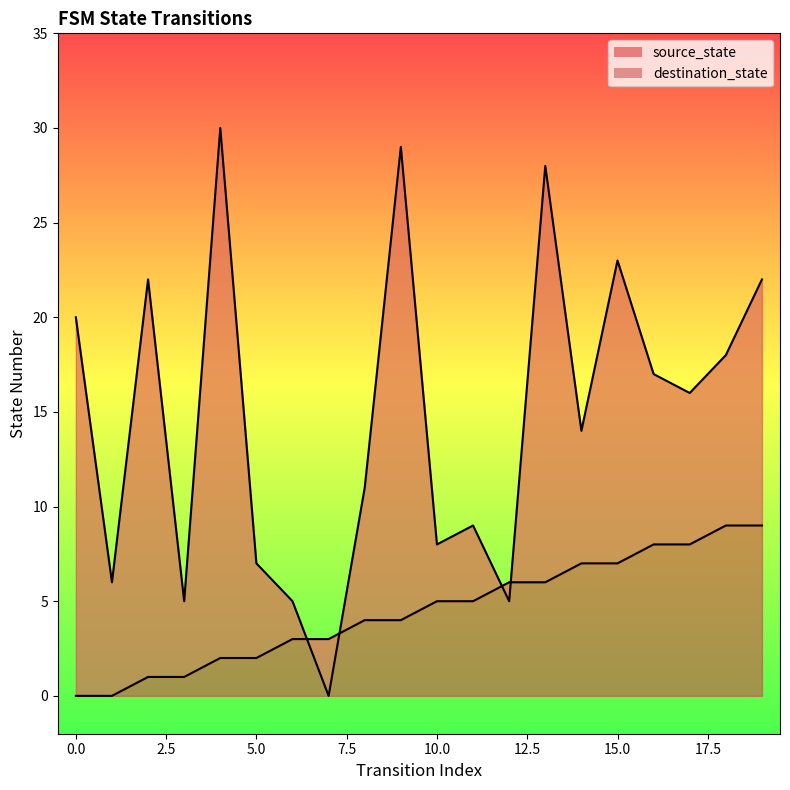

Which series changed the most between 6 and 15?

destination_state